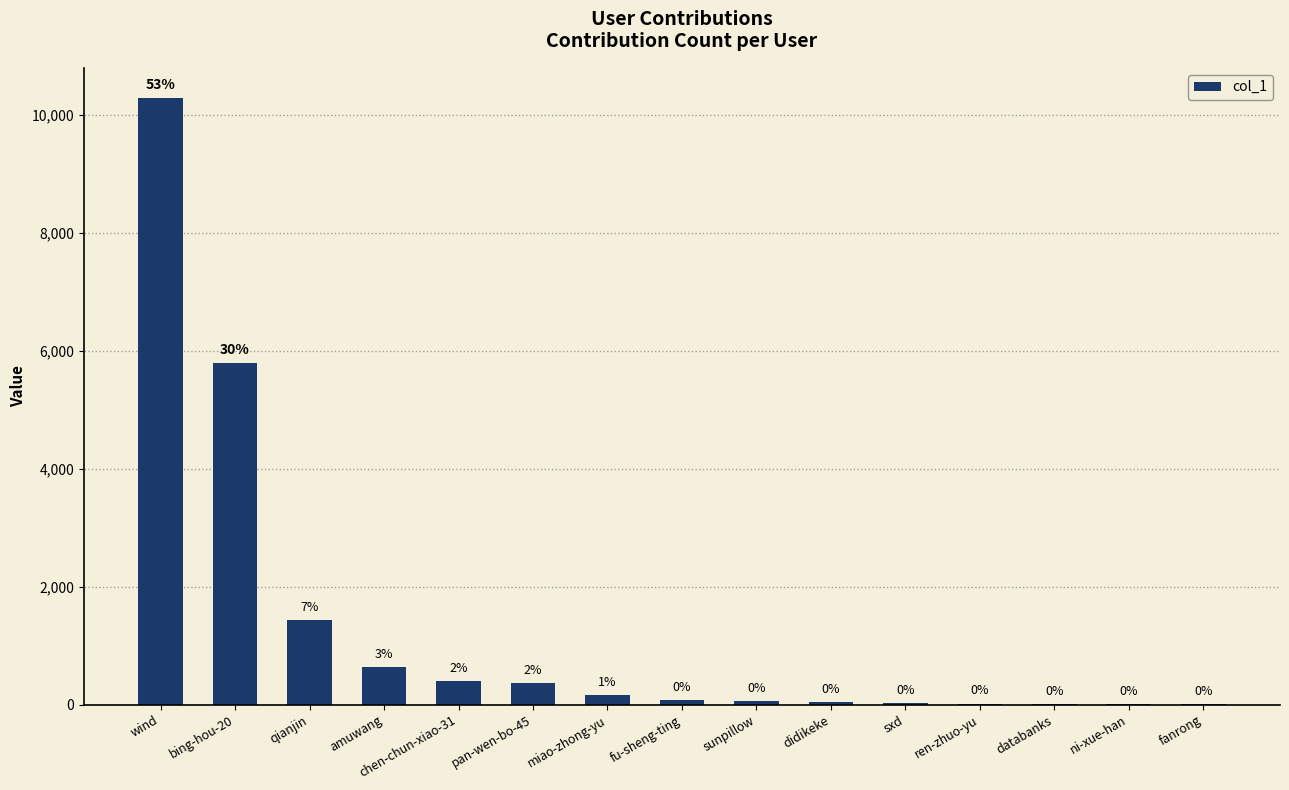

Rank the categories by value from highest to lowest.

wind, bing-hou-20, qianjin, amuwang, chen-chun-xiao-31, pan-wen-bo-45, miao-zhong-yu, fu-sheng-ting, sunpillow, didikeke, sxd, ren-zhuo-yu, databanks, ni-xue-han, fanrong